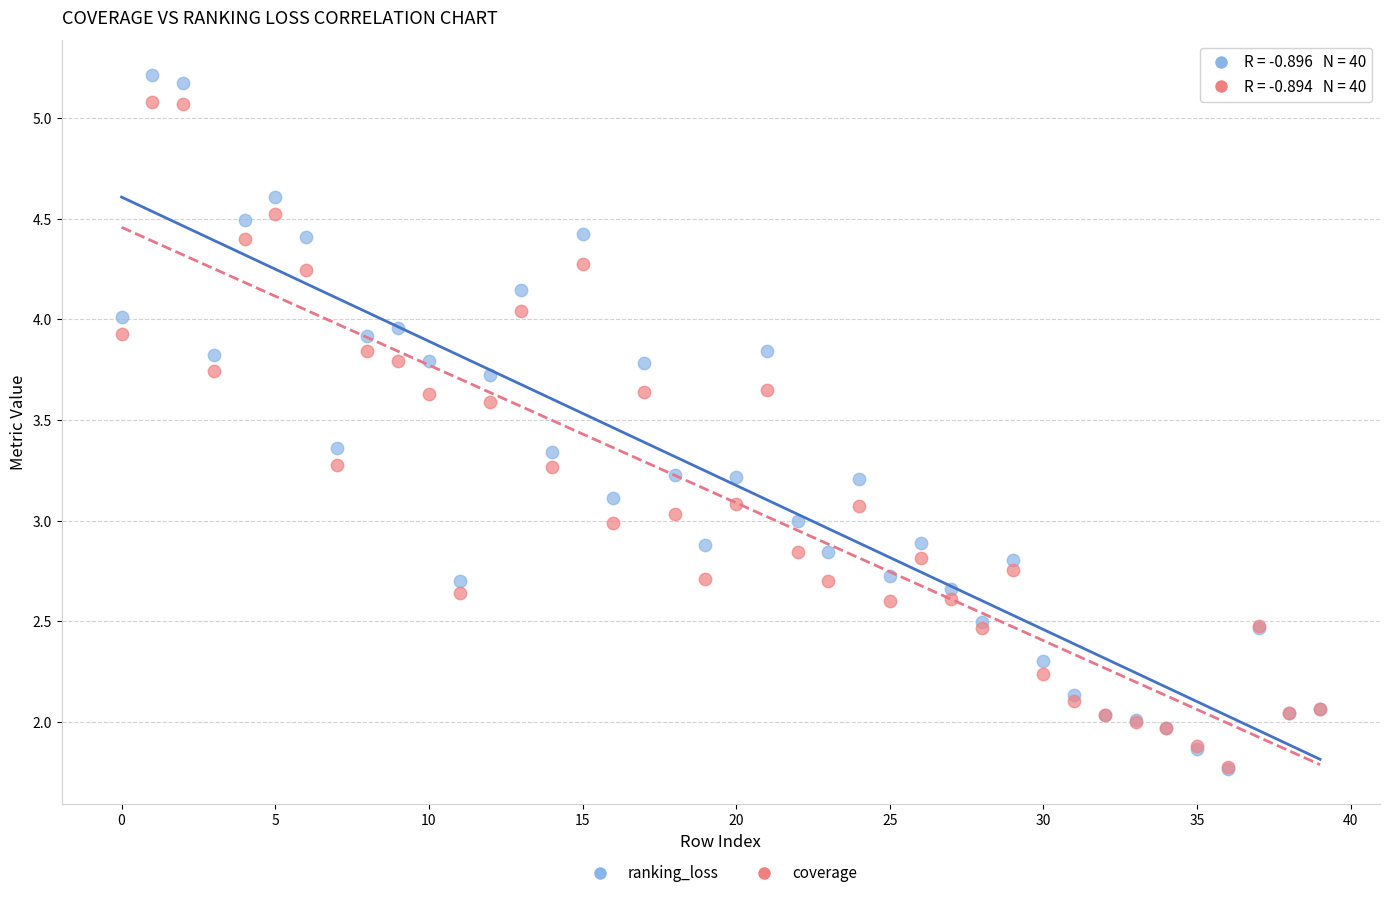

Which series reaches the maximum Y coordinate?

ranking_loss